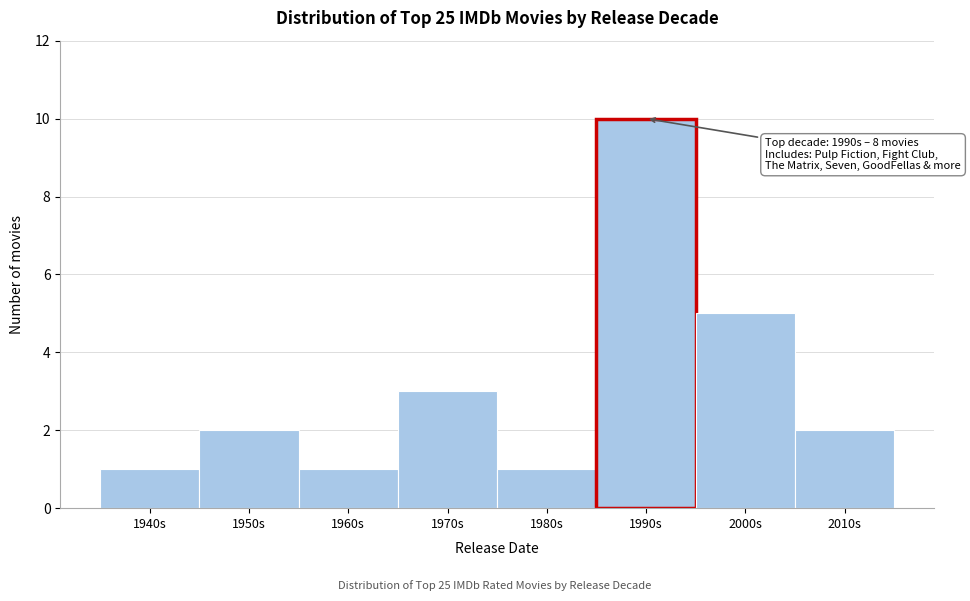

Reading left to right, transcribe all the data shown in this chart.

1	2	1	3	1	10	5	2